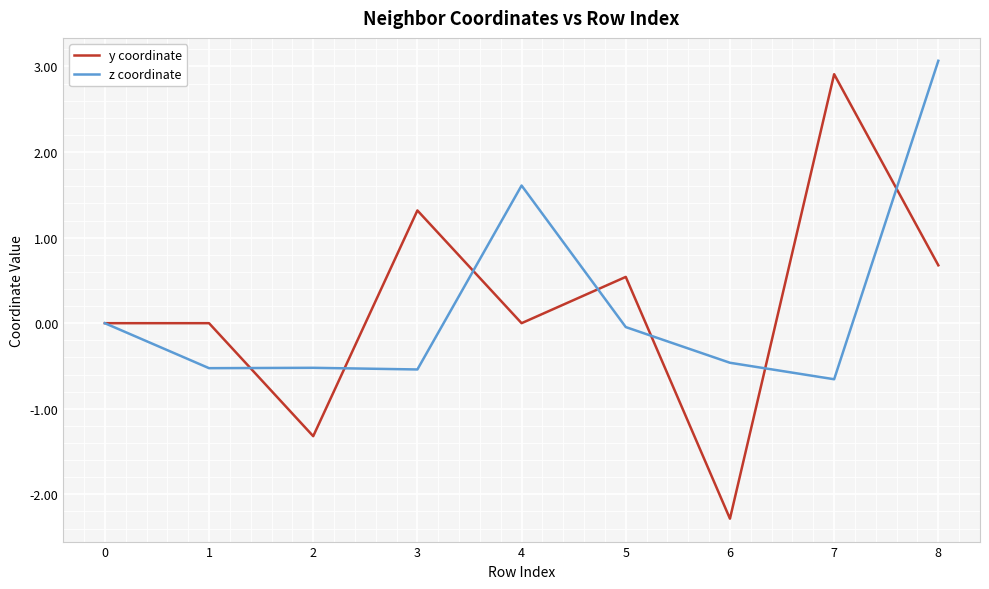

Which label corresponds to the smallest value in the chart?

6